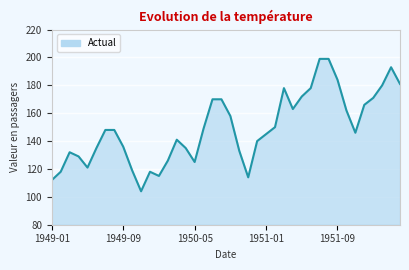

What is the average value?

149